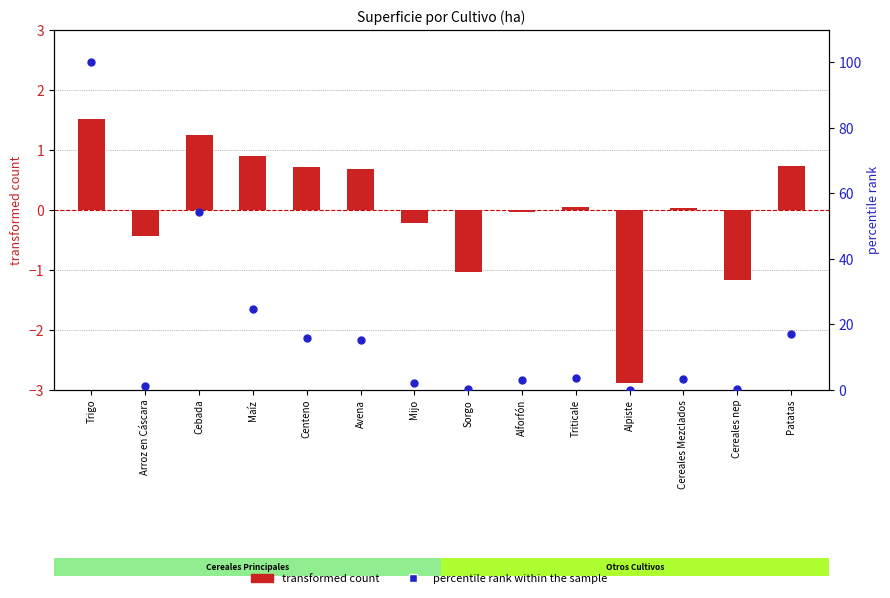

Which series reaches the minimum Y coordinate?

transformed count